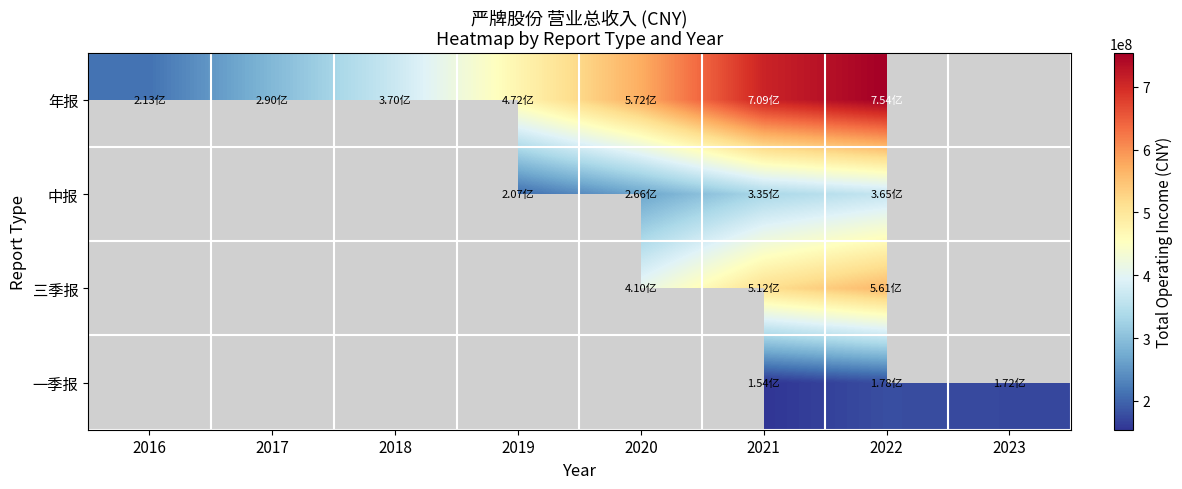

At which label does 中报 first exceed 266372968?

2020